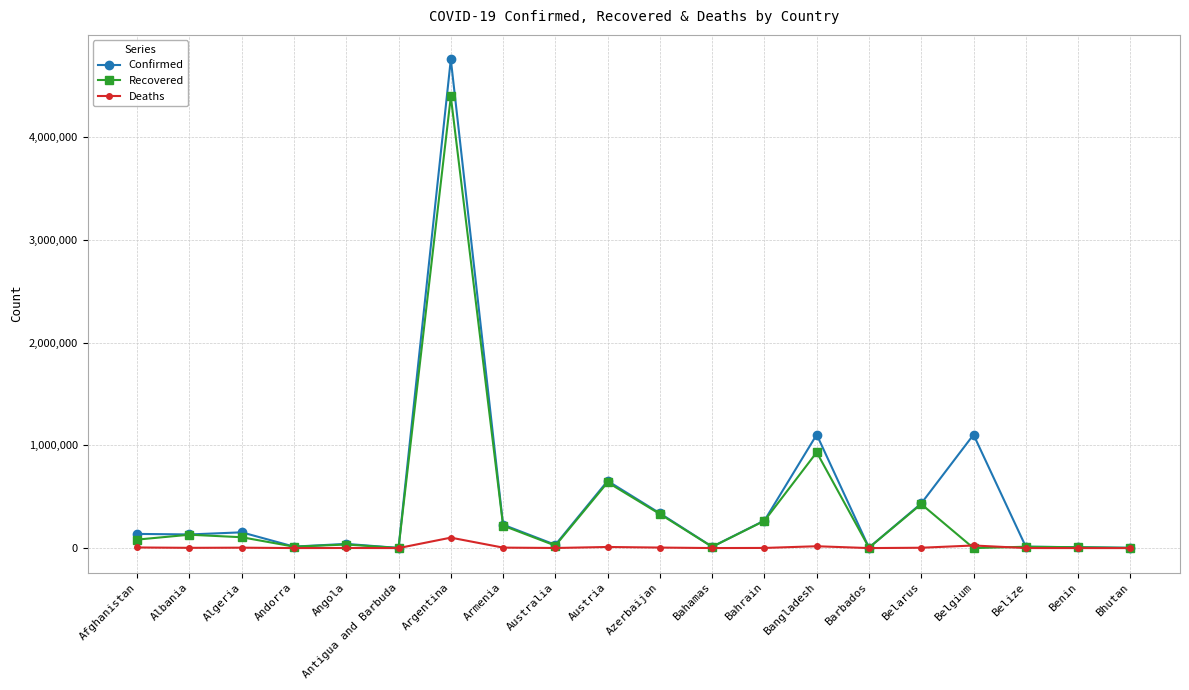

The value of Recovered at Algeria is 105604. True or false?

True